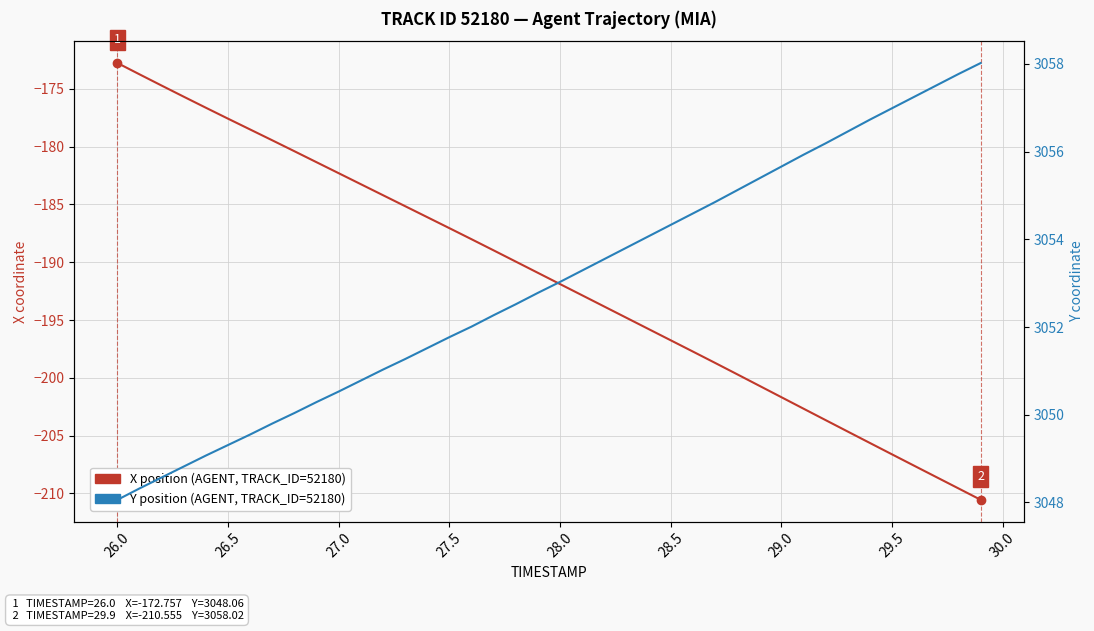

True or false: X position has a value of -268.8 at 26.5.

False